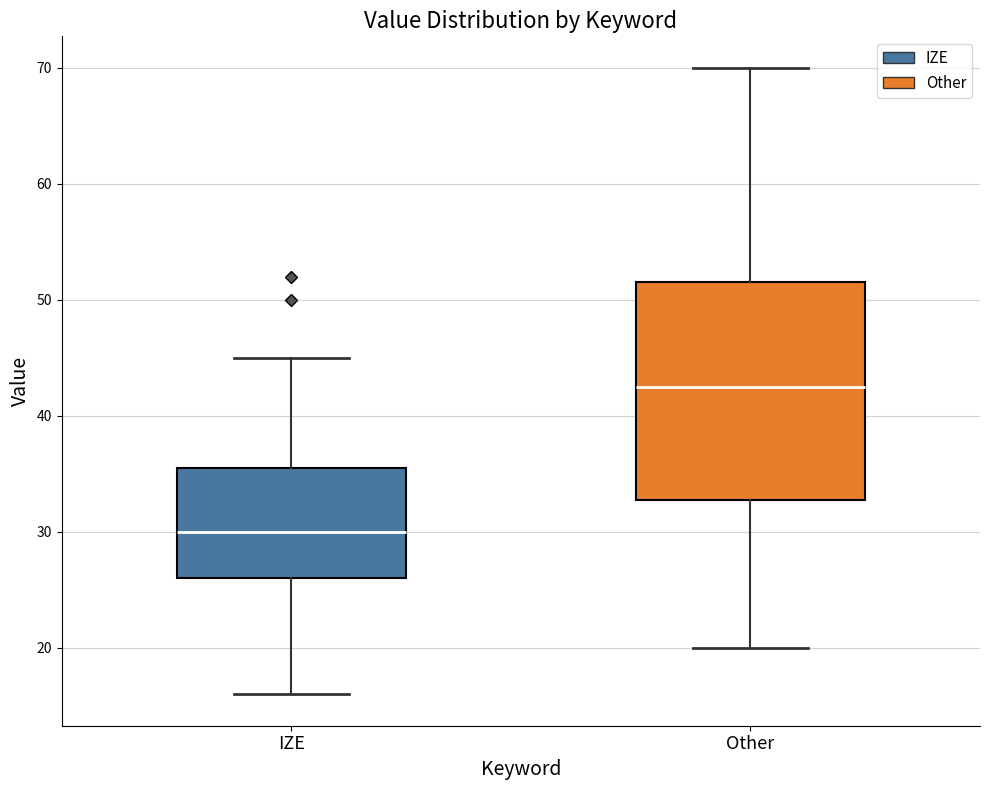

Reading left to right, transcribe this box plot: for each box, give where its median line is, the range the box spans, and where its two whiskers end, as read against the y-axis. The values are not printed on the chart, so give them approximately, as read against the axis.

IZE: median 30, box 26 to 36, whiskers 16 to 45
Other: median 43, box 33 to 52, whiskers 20 to 70